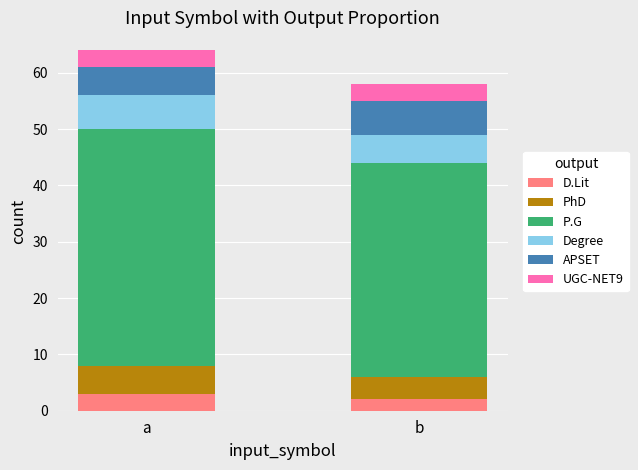

Reading left to right, what are the values for D.Lit?

a=3	b=2